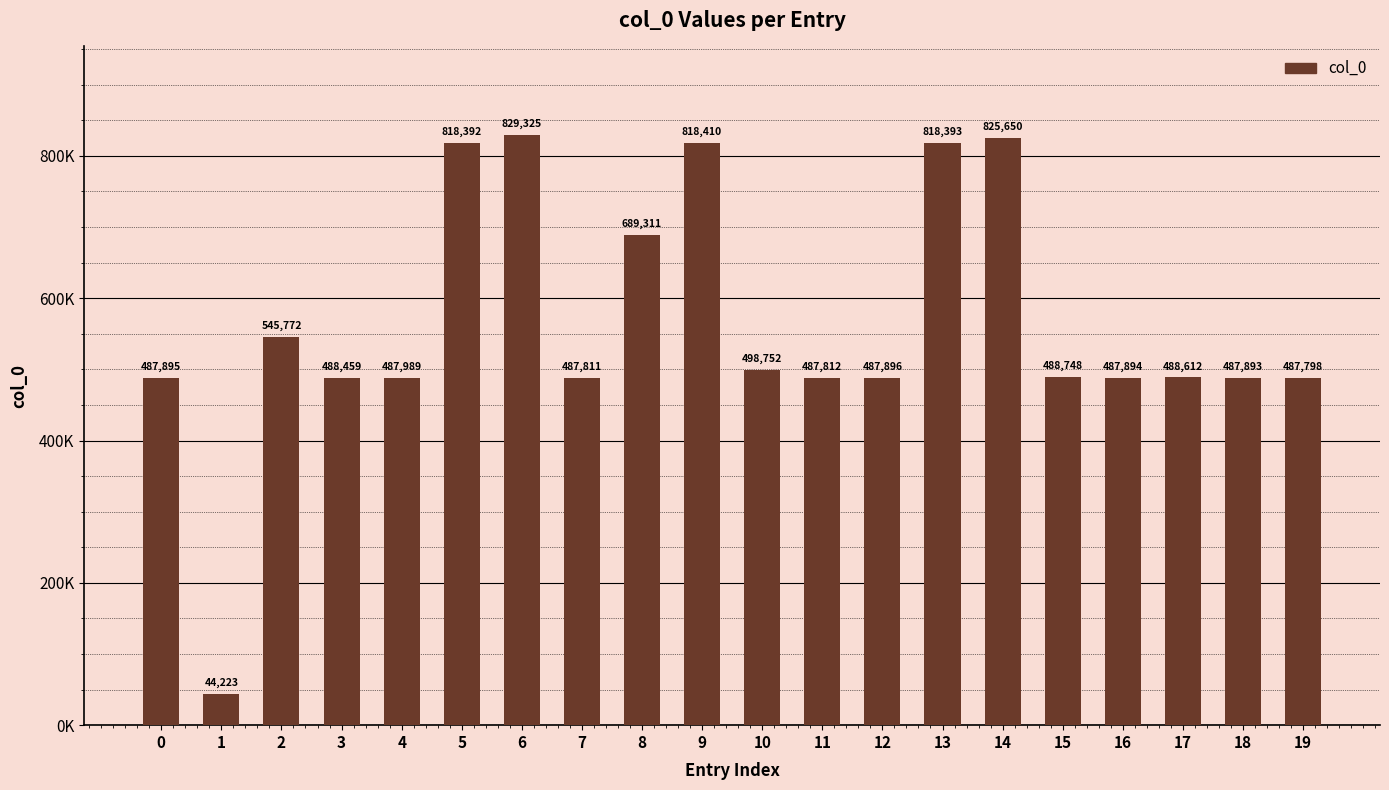

Does the chart contain any negative values?

No